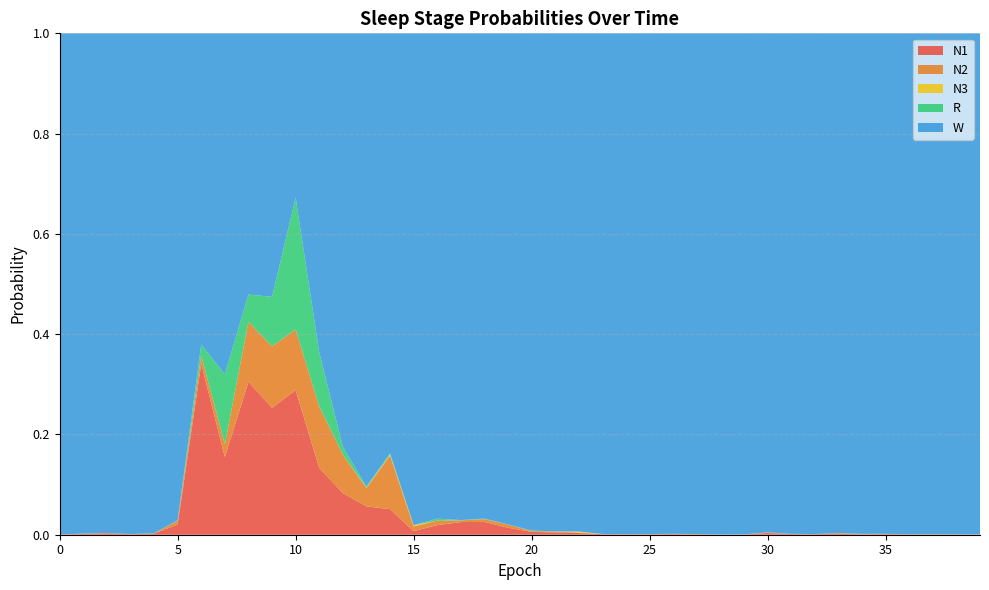

Reading left to right, list all the values displayed in this chart.

N1: 0.0	0.0	0.0	0.0	0.0	0.0	0.3	0.2	0.3	0.3	0.3	0.1	0.1	0.1	0.1	0.0	0.0	0.0	0.0	0.0	0.0	0.0	0.0	0.0	0.0	0.0	0.0	0.0	0.0	0.0	0.0	0.0	0.0	0.0	0.0	0.0	0.0	0.0	0.0	0.0
N2: 0.0	0.0	0.0	0.0	0.0	0.0	0.0	0.0	0.1	0.1	0.1	0.1	0.1	0.0	0.1	0.0	0.0	0.0	0.0	0.0	0.0	0.0	0.0	0.0	0.0	0.0	0.0	0.0	0.0	0.0	0.0	0.0	0.0	0.0	0.0	0.0	0.0	0.0	0.0	0.0
N3: 0.0	0.0	0.0	0.0	0.0	0.0	0.0	0.0	0.0	0.0	0.0	0.0	0.0	0.0	0.0	0.0	0.0	0.0	0.0	0.0	0.0	0.0	0.0	0.0	0.0	0.0	0.0	0.0	0.0	0.0	0.0	0.0	0.0	0.0	0.0	0.0	0.0	0.0	0.0	0.0
R: 0.0	0.0	0.0	0.0	0.0	0.0	0.0	0.1	0.1	0.1	0.3	0.1	0.0	0.0	0.0	0.0	0.0	0.0	0.0	0.0	0.0	0.0	0.0	0.0	0.0	0.0	0.0	0.0	0.0	0.0	0.0	0.0	0.0	0.0	0.0	0.0	0.0	0.0	0.0	0.0
W: 1.0	1.0	1.0	1.0	1.0	1.0	0.6	0.7	0.5	0.5	0.3	0.6	0.8	0.9	0.8	1.0	1.0	1.0	1.0	1.0	1.0	1.0	1.0	1.0	1.0	1.0	1.0	1.0	1.0	1.0	1.0	1.0	1.0	1.0	1.0	1.0	1.0	1.0	1.0	1.0